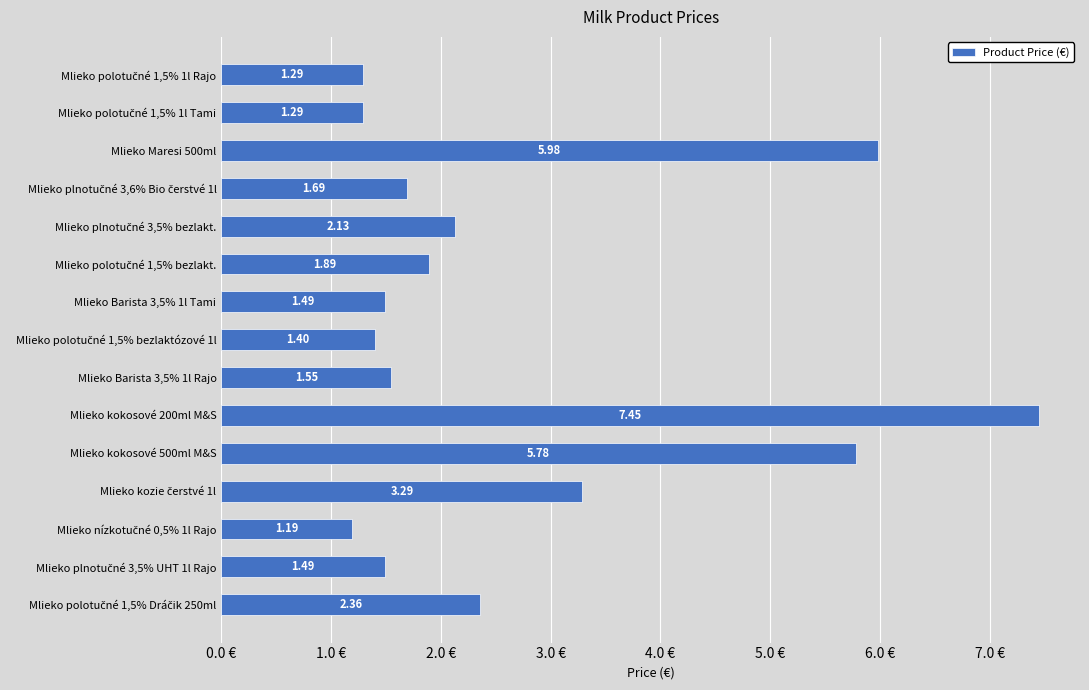

What is the difference between the values at Mlieko Barista 3,5% 1l Rajo and Mlieko kokosové 200ml M&S?

5.9